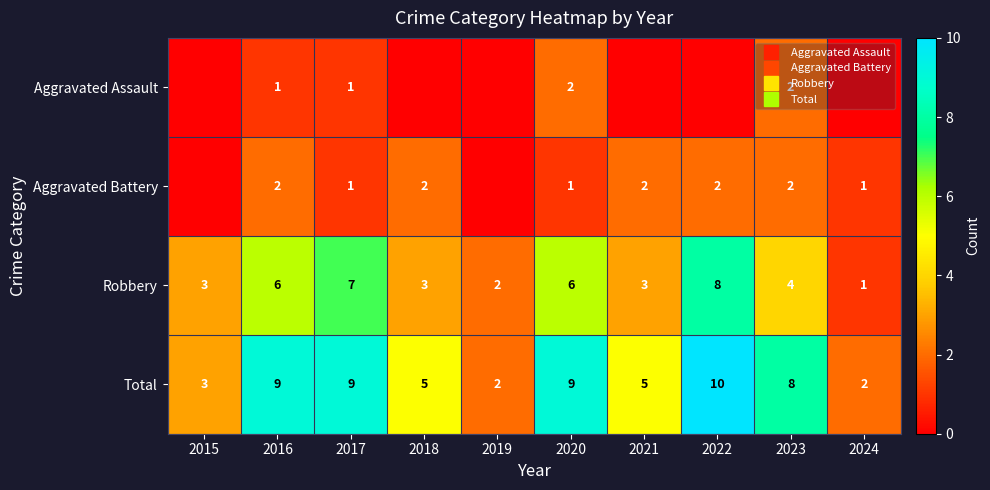

Rank the series by their maximum value, from lowest to highest.

Aggravated Assault, Aggravated Battery, Robbery, Total